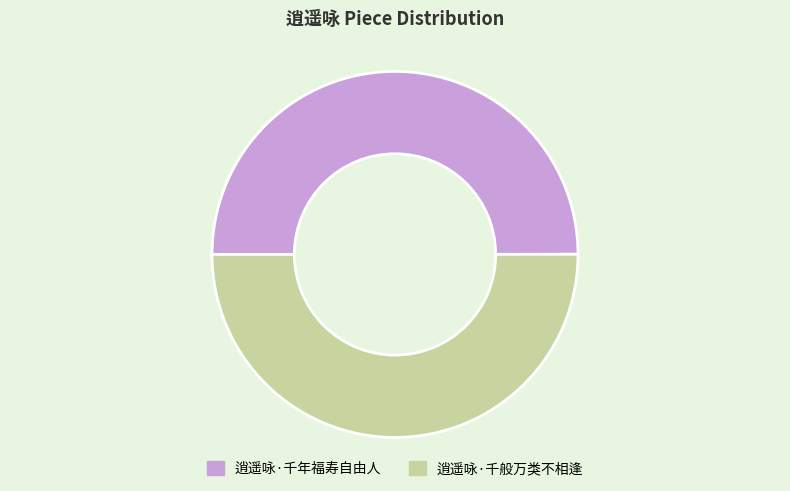

Count the number of slices in the pie.

2